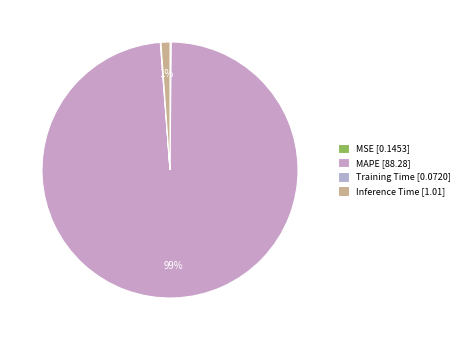

Is Inference Time the majority of the pie?

No